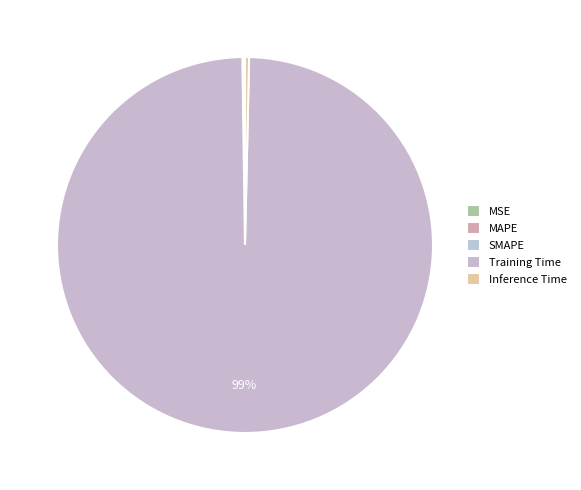

Which category has the smallest portion of the pie?

MSE